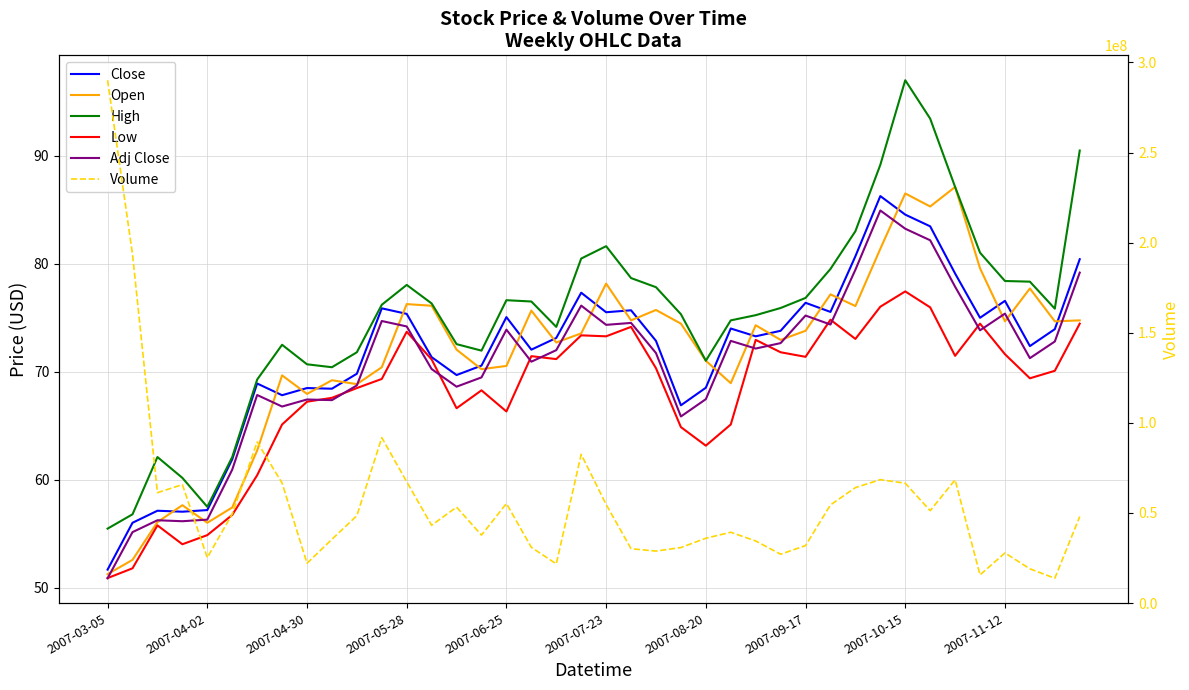

What is the sum of all High values?

3012.7